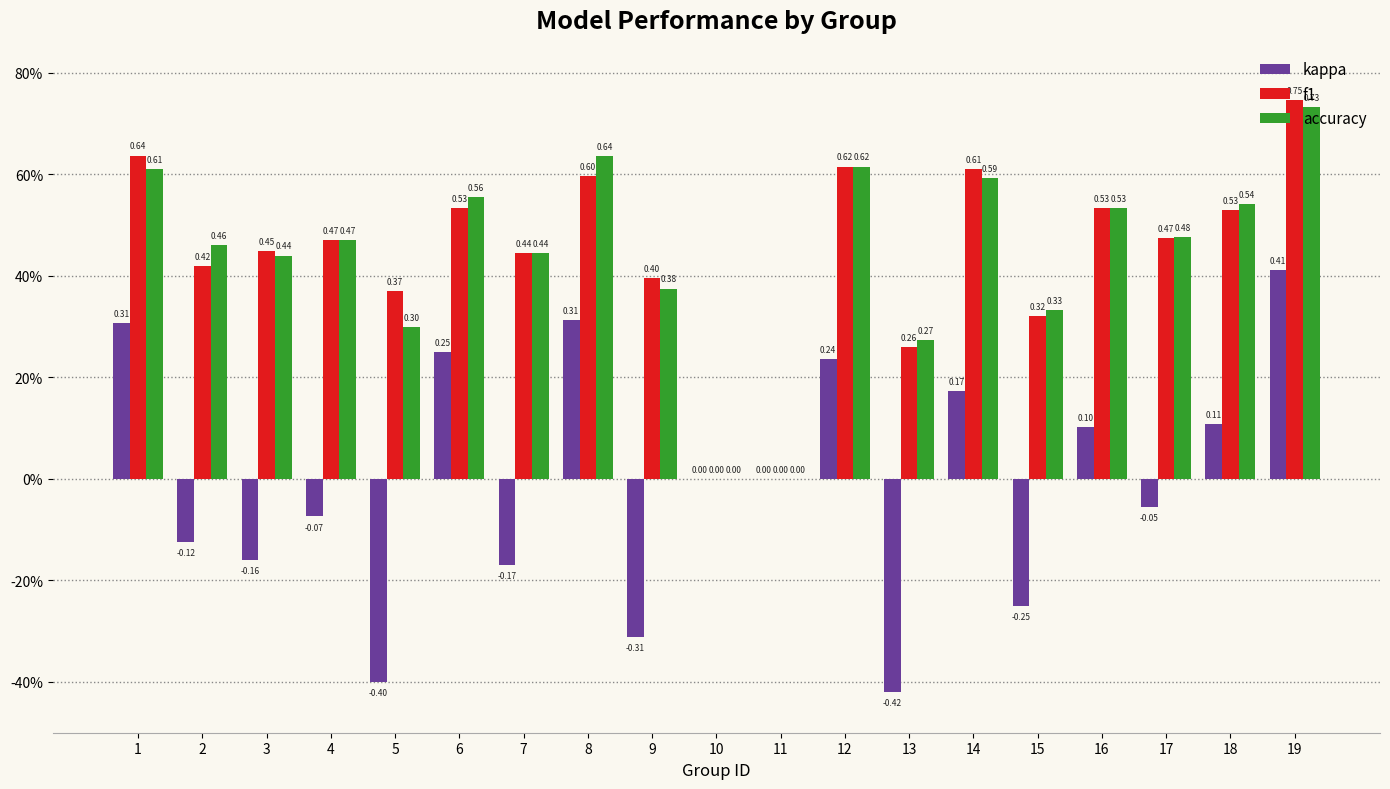

What are all the series names shown in the legend?

kappa, f1, accuracy